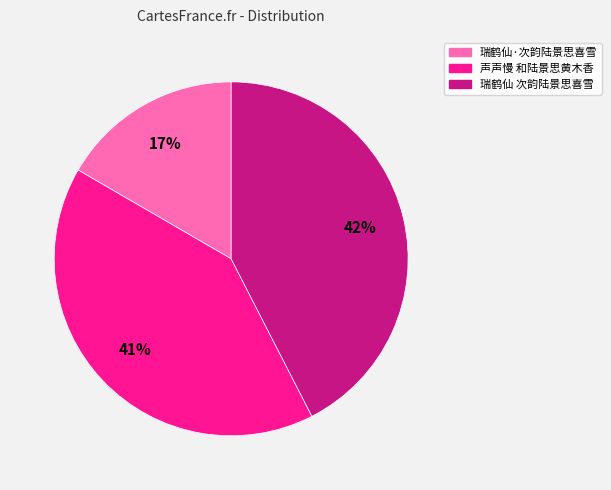

Is there any slice that represents more than half of the pie?

No